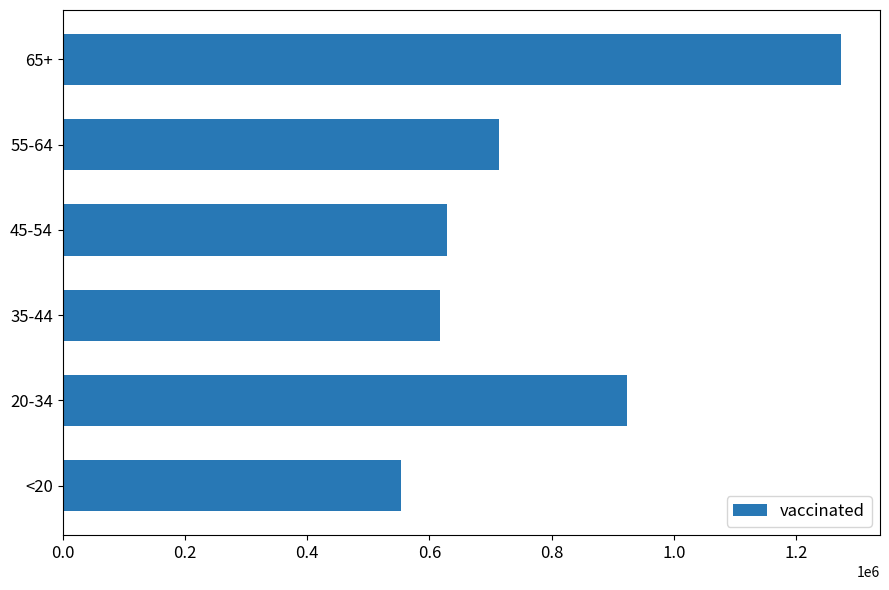

Rank the categories by value from highest to lowest.

65+, 20-34, 55-64, 45-54, 35-44, <20